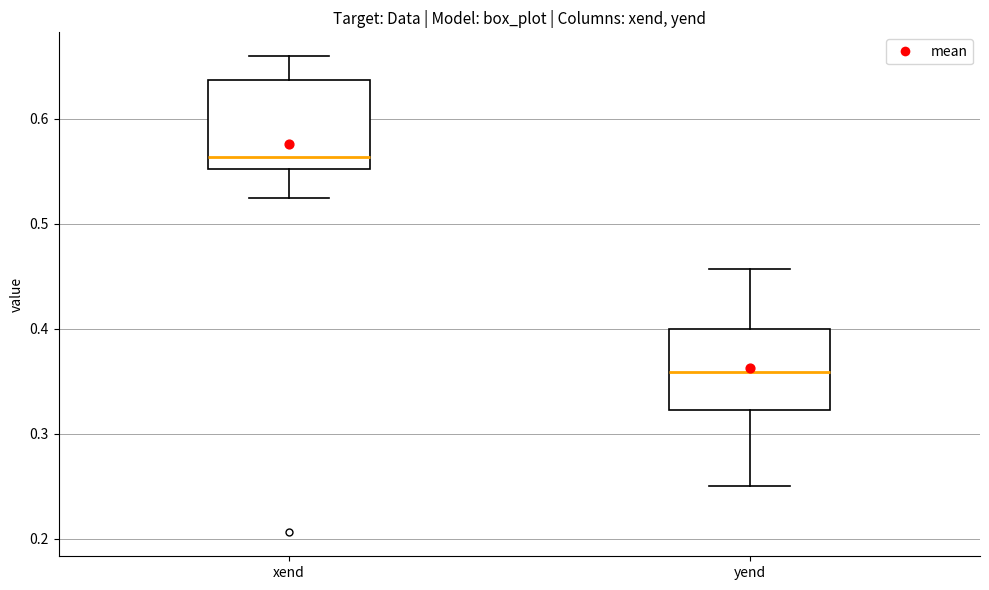

Reading left to right, read every box against the y-axis: the position of its median line, the range the box covers, and the ends of its whiskers. The values are not printed on the chart, so give them approximately, as read against the axis.

xend: median 0.56, box 0.55 to 0.64, whiskers 0.52 to 0.66
yend: median 0.36, box 0.32 to 0.40, whiskers 0.25 to 0.46